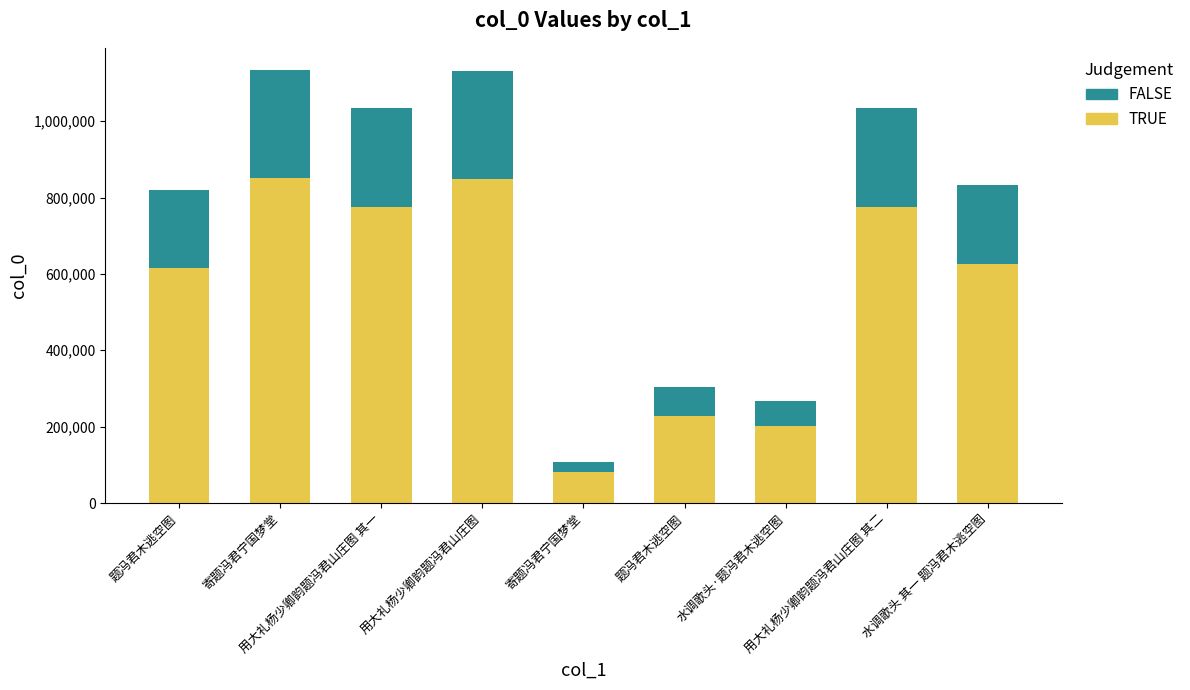

At which label does FALSE first exceed 208270?

寄题冯君宁国梦堂